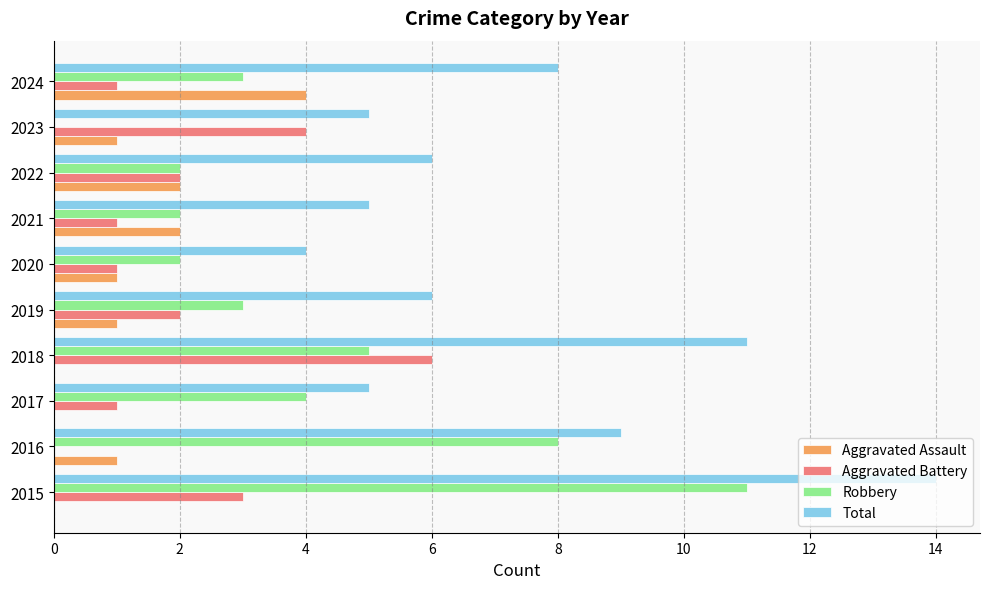

Is the value of Total at 2022 greater than the value of Aggravated Battery at 2021?

Yes